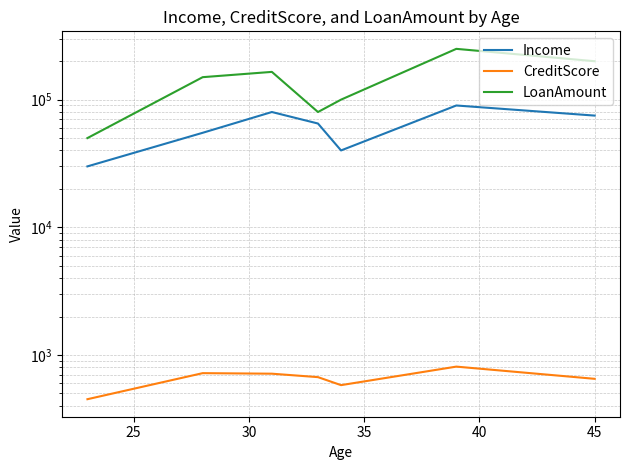

How many lines are shown in the chart?

3